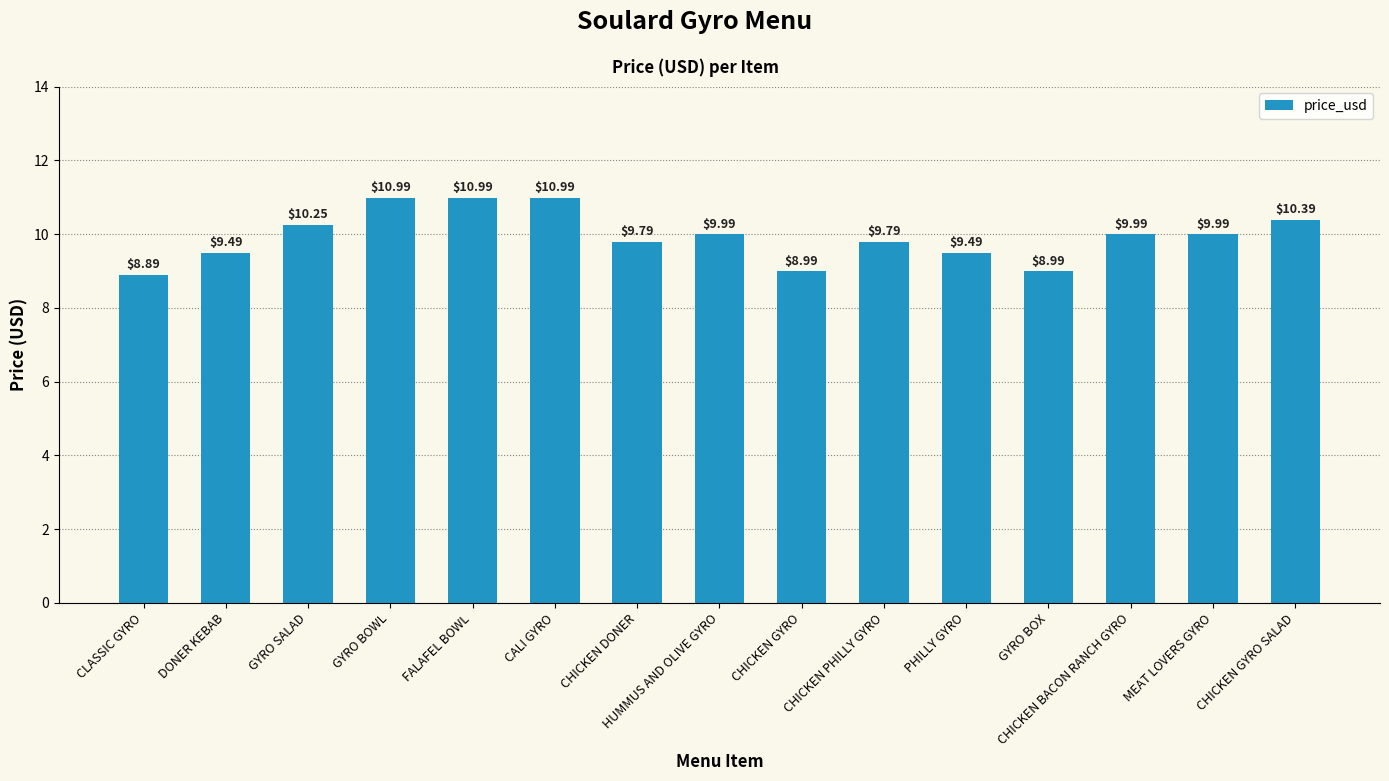

What is the ratio of the value at CALI GYRO to the value at CHICKEN DONER?

1.1